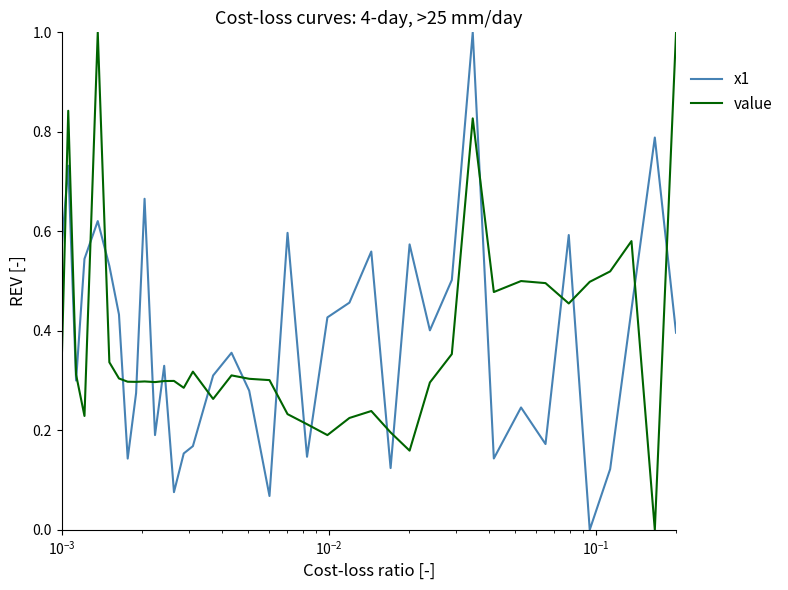

What are all the series names shown in the legend?

x1, value